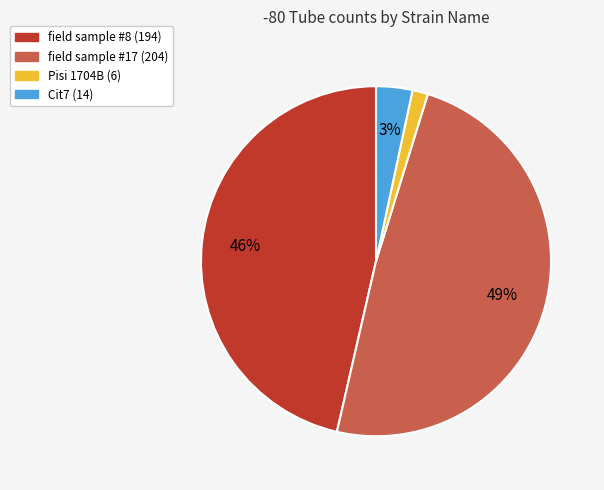

To the nearest percent, what portion does field sample #17 represent?

49%